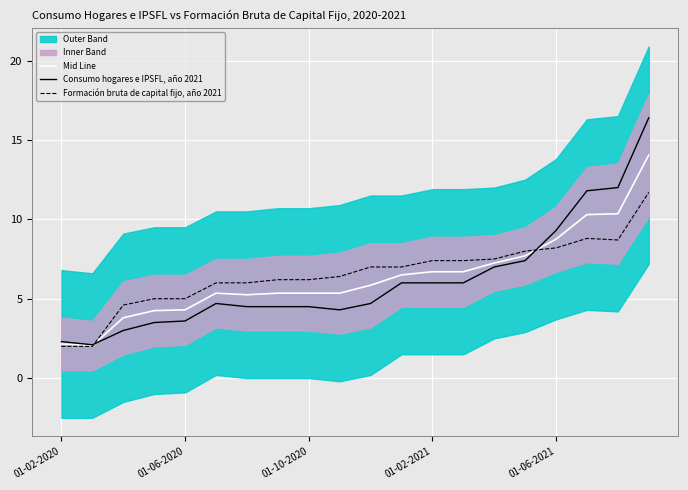

How many categories are shown in the chart?

20